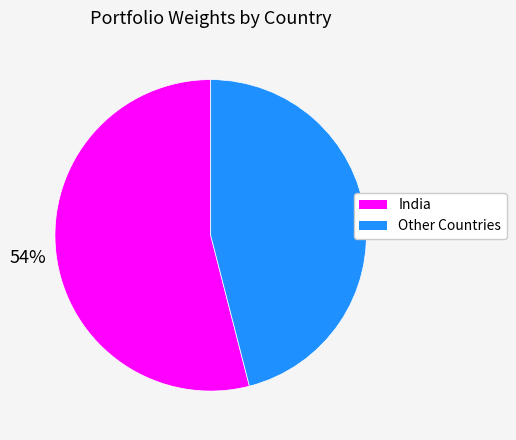

To the nearest percent, what is the difference between the largest and smallest slice percentages?

8%